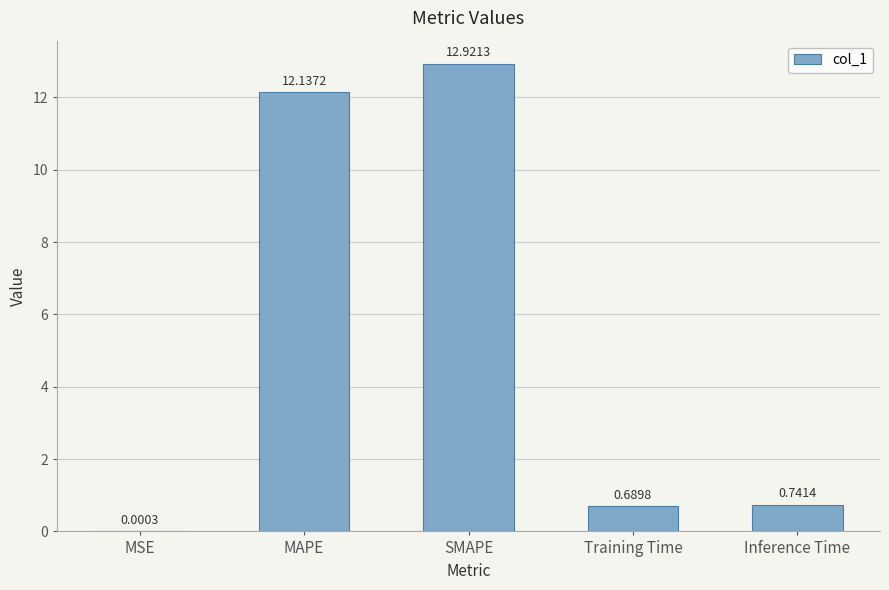

Are the bars grouped side by side (vs. stacked)?

No